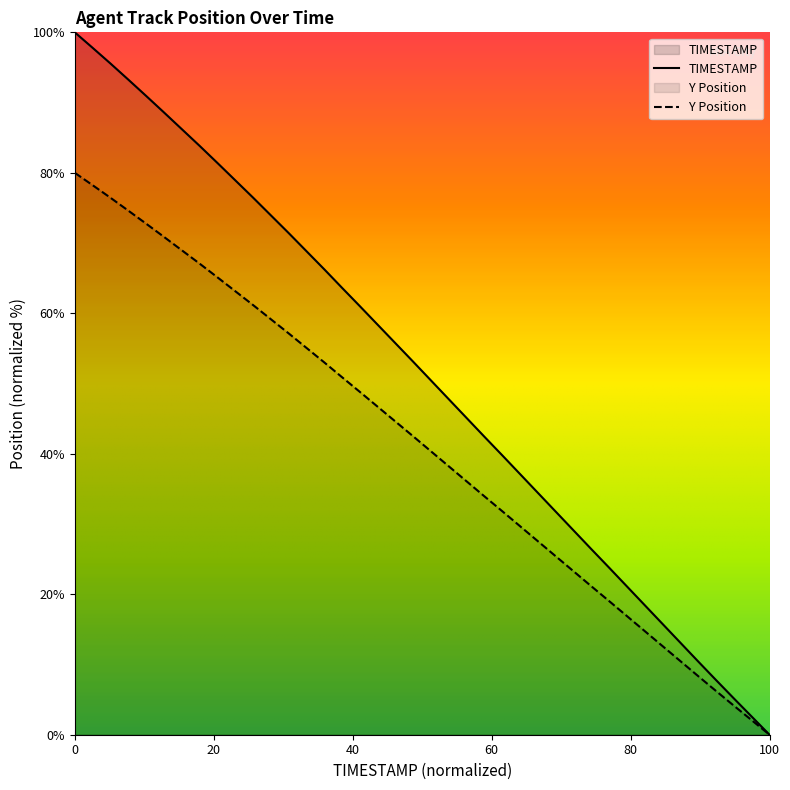

Which series has the largest total across all categories?

TIMESTAMP